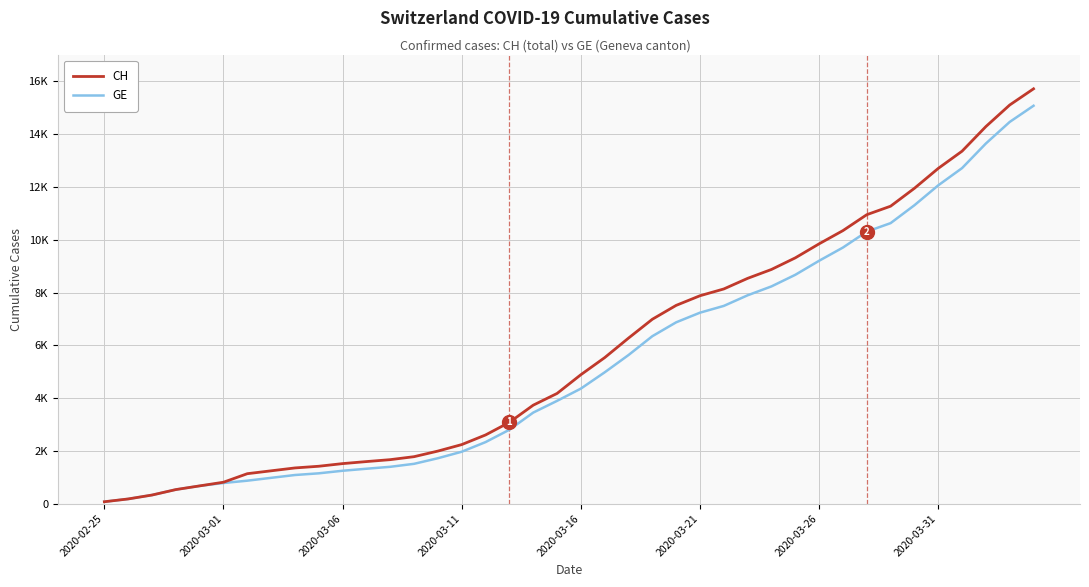

Does the chart have visible grid lines?

Yes